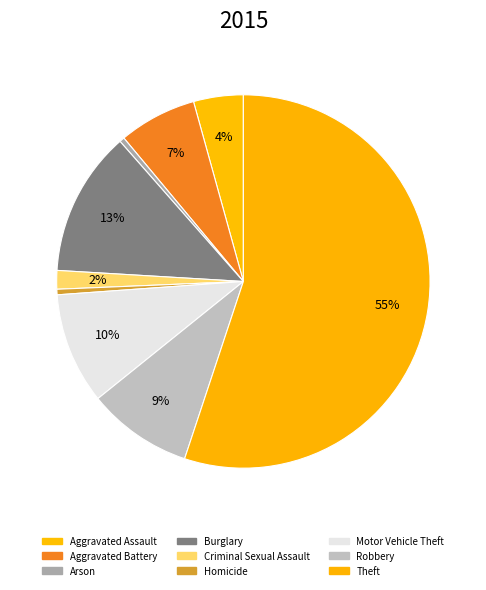

Combined, what portion of the pie is Robbery and Criminal Sexual Assault?

10.7%